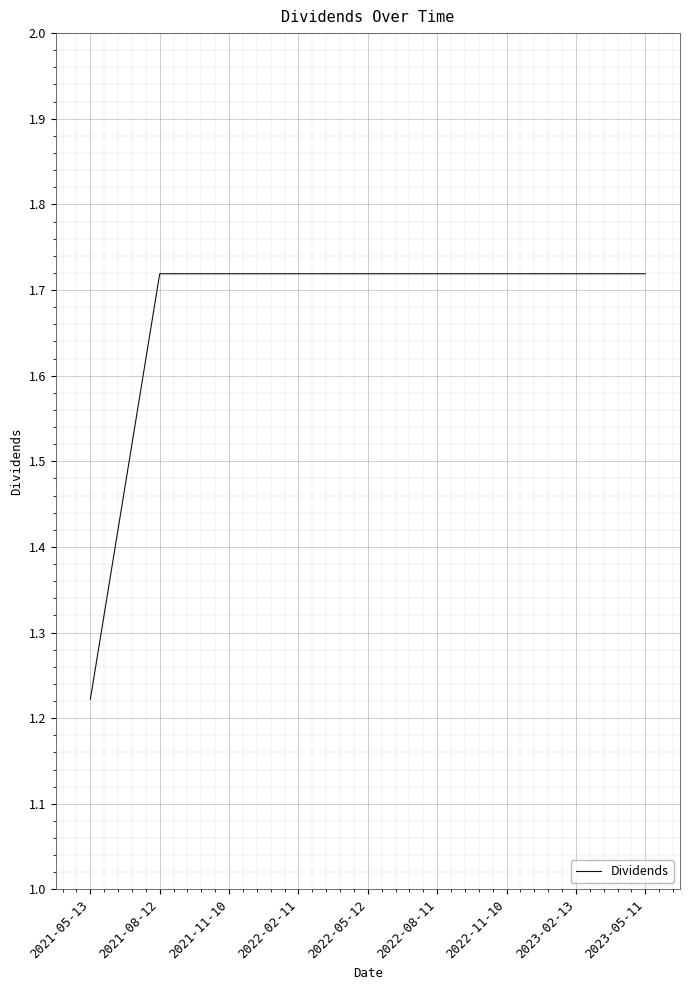

What position from the right is 2023-05-11?

1